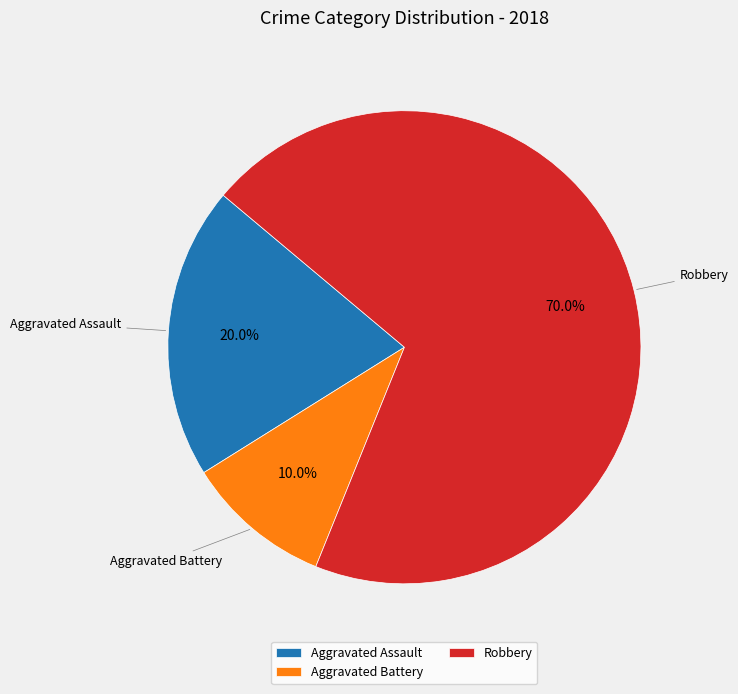

To the nearest percent, what is the average slice percentage?

33%